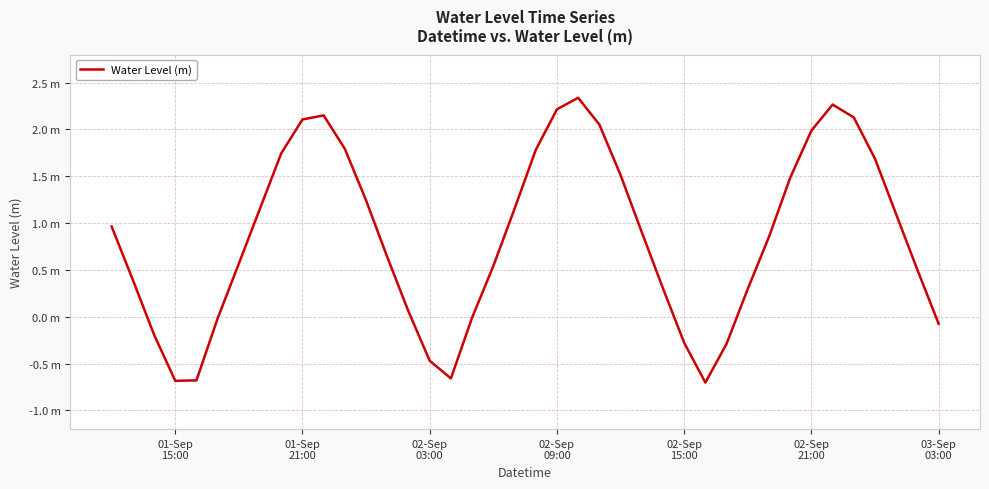

Reading right to left, list all the values displayed in this chart.

-0.1	0.5	1.1	1.7	2.1	2.3	2.0	1.5	0.9	0.3	-0.3	-0.7	-0.3	0.3	0.9	1.5	2.1	2.3	2.2	1.8	1.2	0.5	-0.0	-0.7	-0.5	0.1	0.6	1.2	1.8	2.2	2.1	1.7	1.2	0.6	-0.0	-0.7	-0.7	-0.2	0.4	1.0